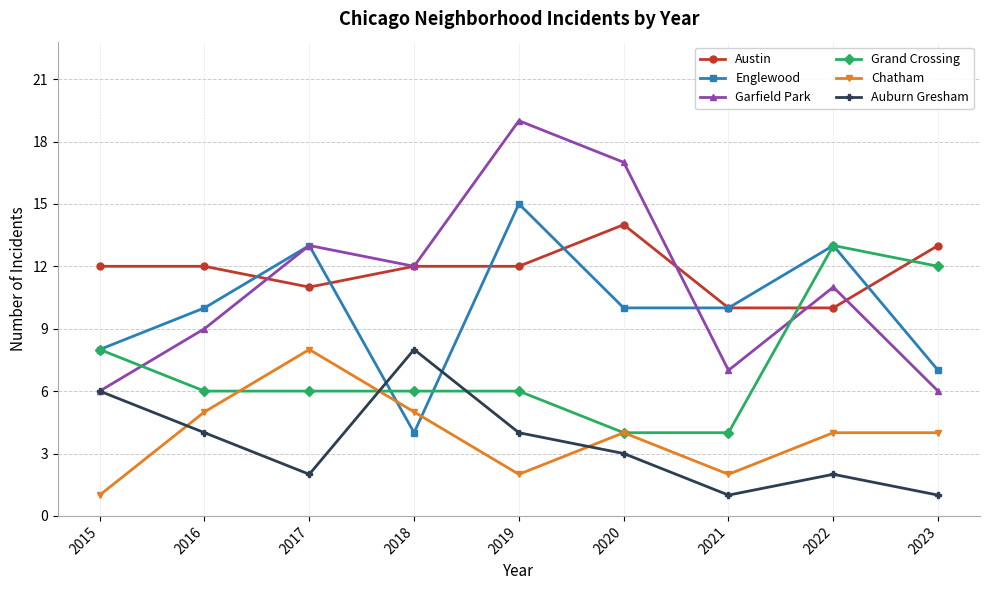

True or false: Austin and Auburn Gresham cross at least once.

False